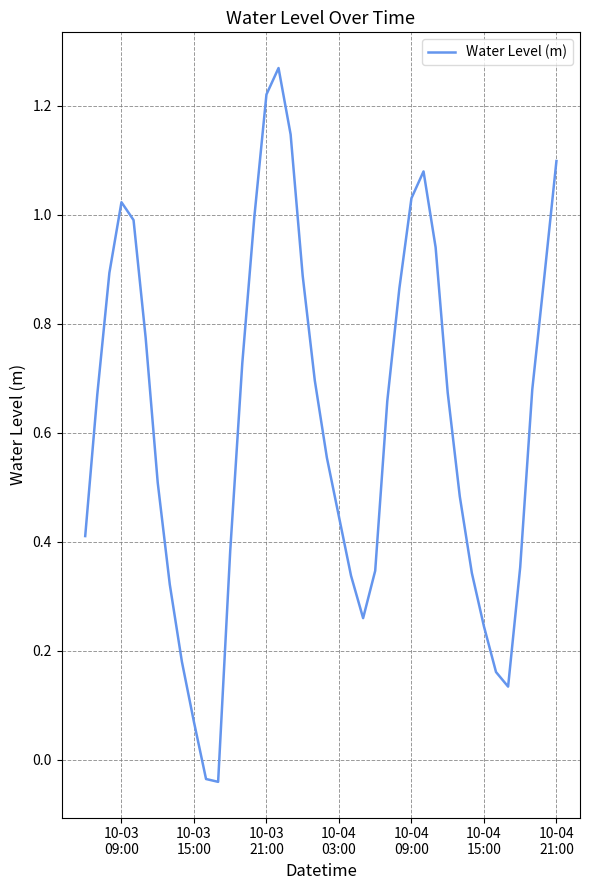

Count the number of categories in the chart.

40